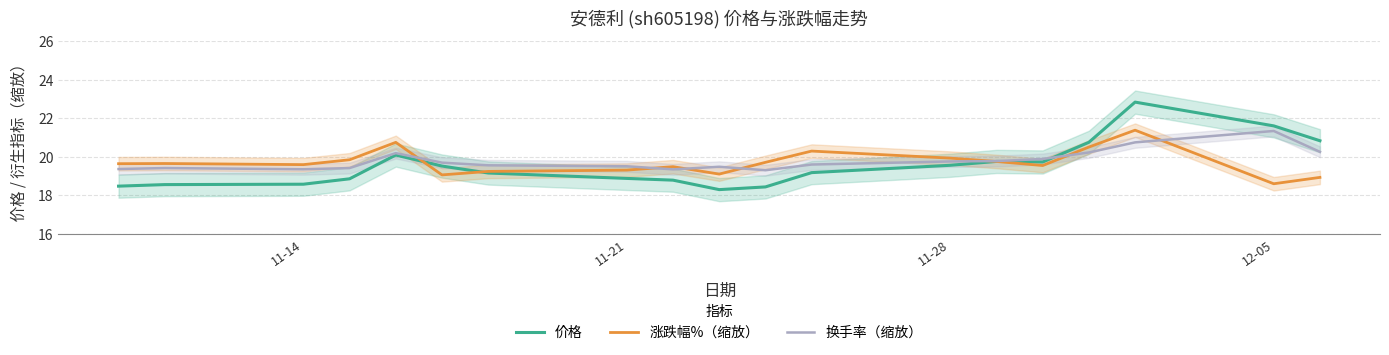

The value of 换手率（缩放） at 11-14 is 25.5. True or false?

False